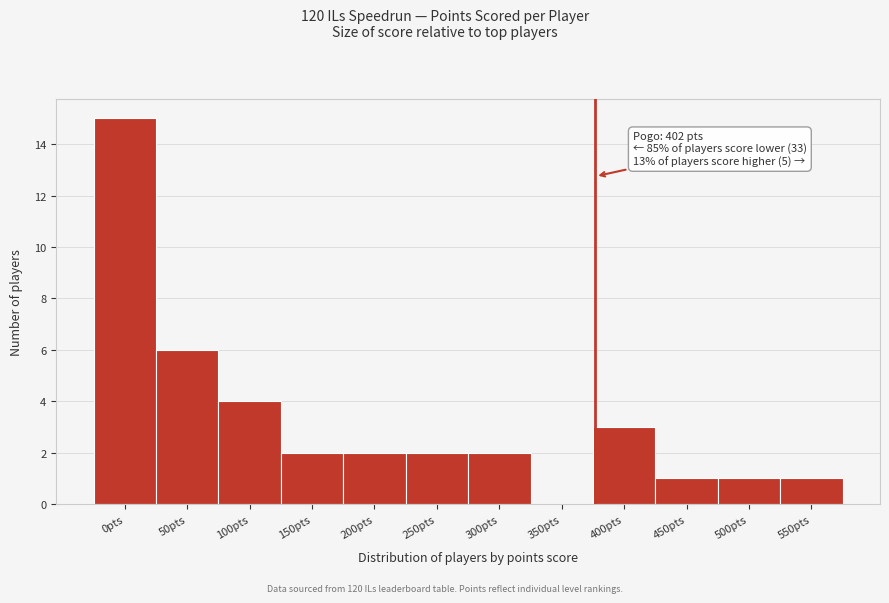

Reading left to right, extract all data points from this chart.

0pts=15	50pts=6	100pts=4	150pts=2	200pts=2	250pts=2	300pts=2	350pts=0	400pts=3	450pts=1	500pts=1	550pts=1